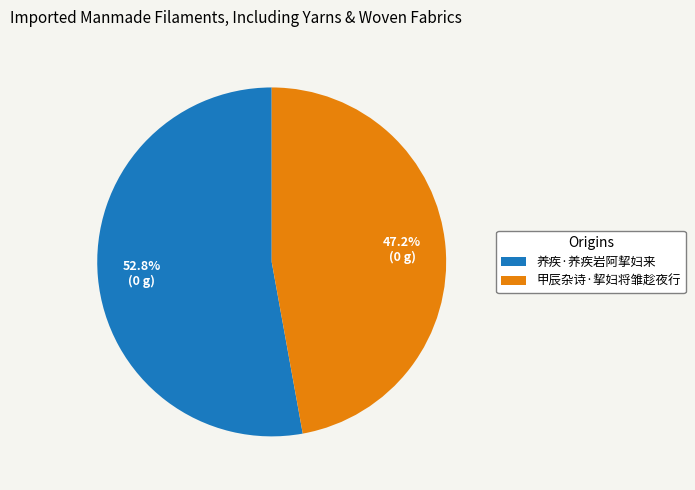

Combined, do 养疾·养疾岩阿挈妇来 and 甲辰杂诗·挈妇将雏趁夜行 account for over 50%?

Yes